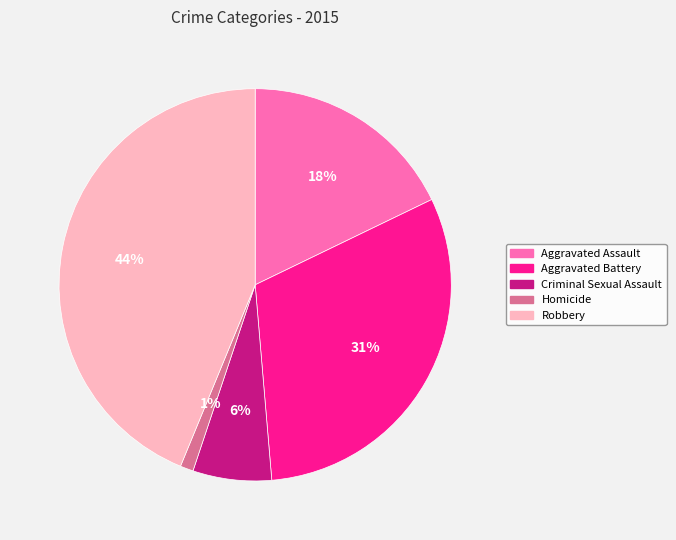

Does Aggravated Assault account for over 50% of the chart?

No